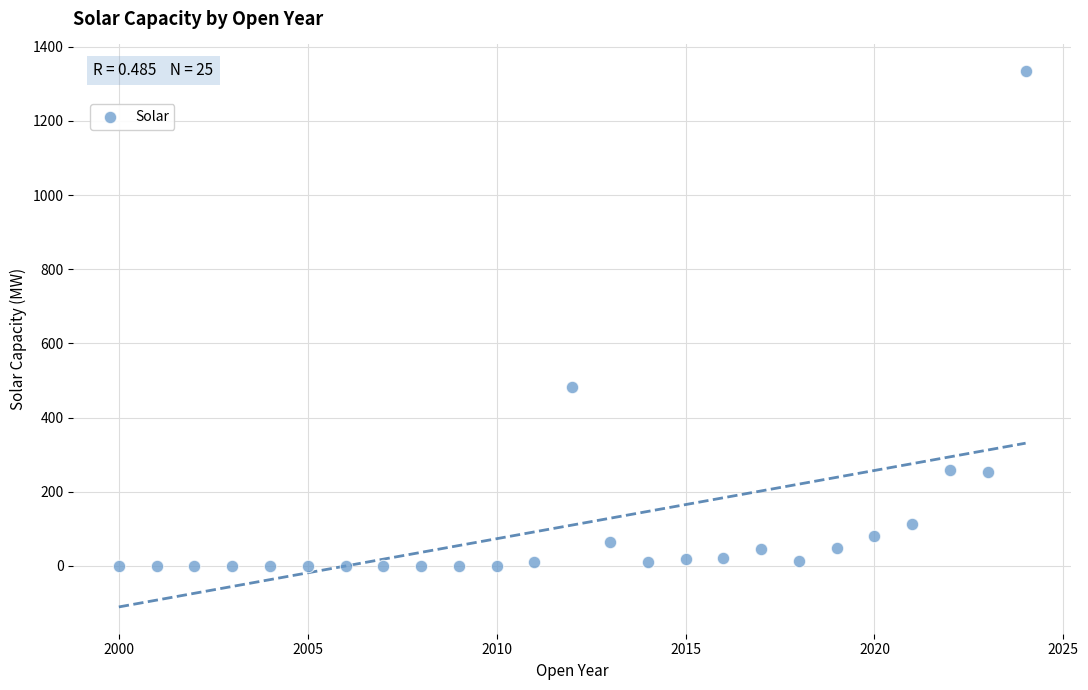

What is the range of Y values (max minus min)?

1333.8